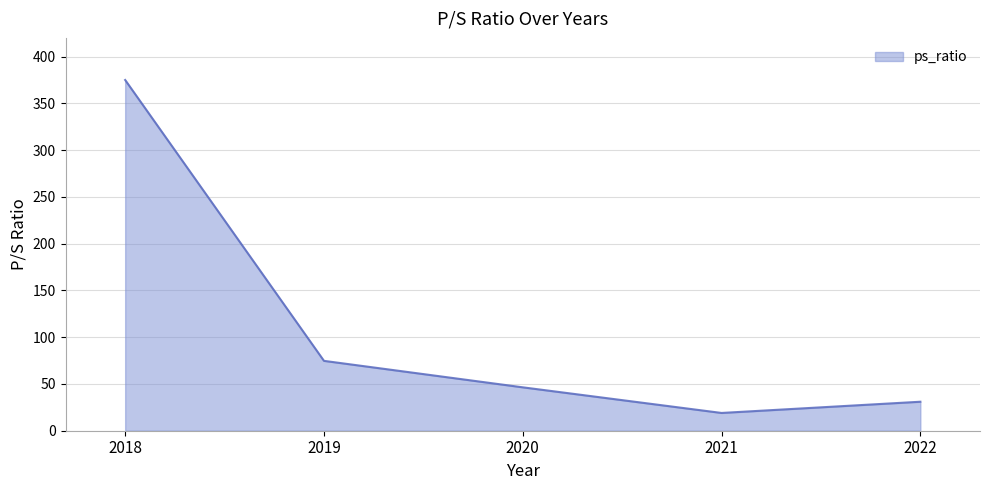

True or false: there are more than 0 points higher than both neighbors.

False